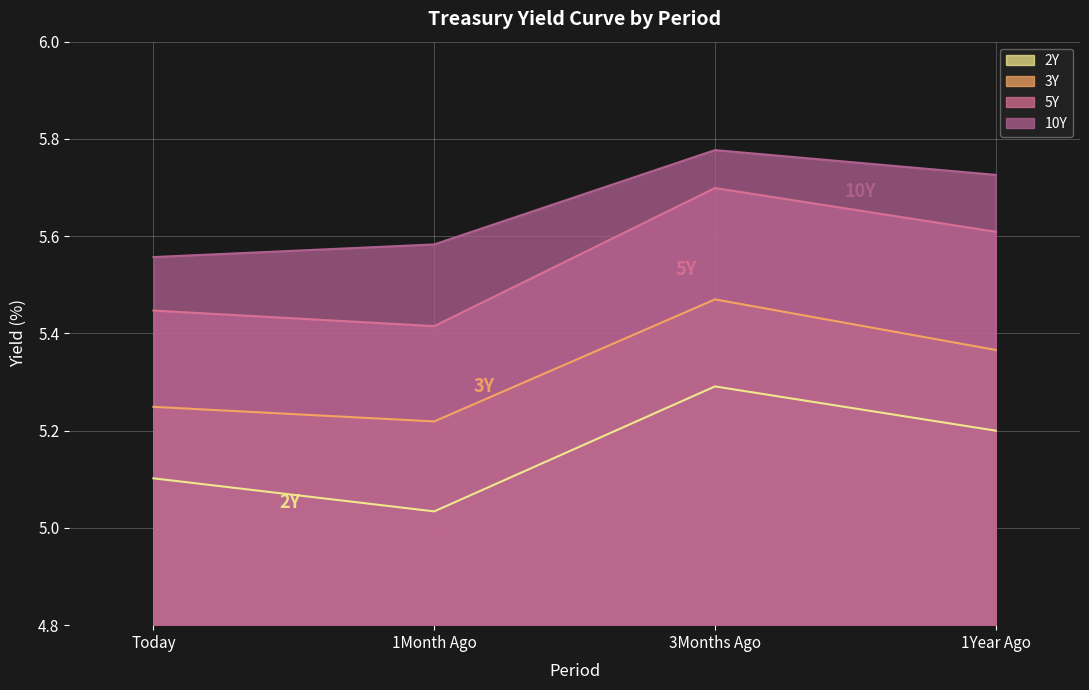

True or false: 5Y and 2Y cross at least once.

False